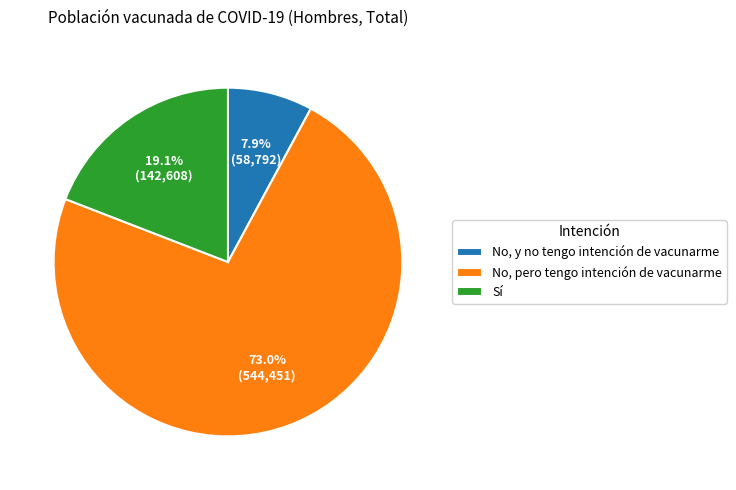

What is the largest slice in the pie chart?

No, pero tengo intención de vacunarme